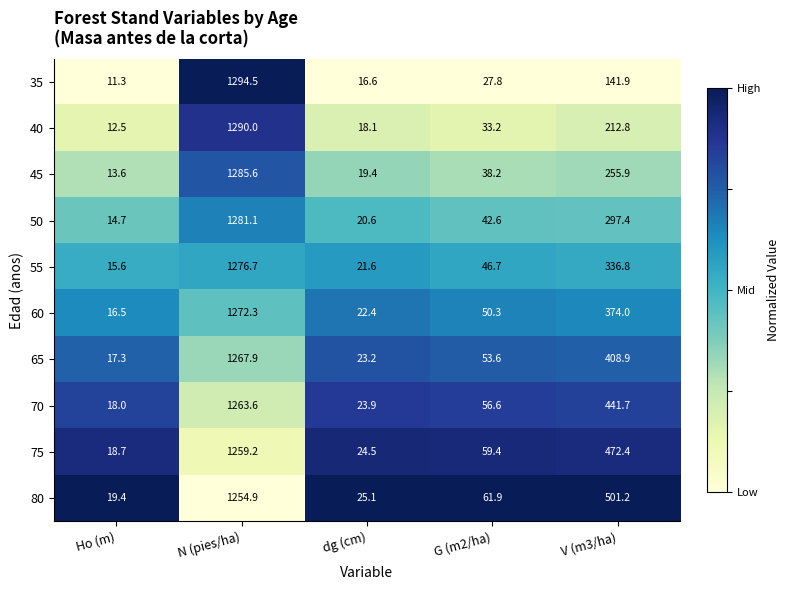

Which category has the lowest value in the 80 series?

Ho (m)